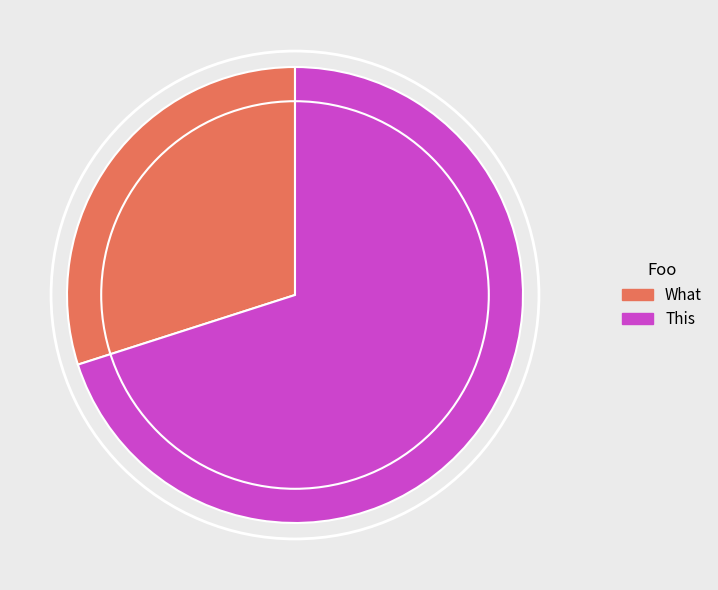

How many slices are in this pie chart?

2